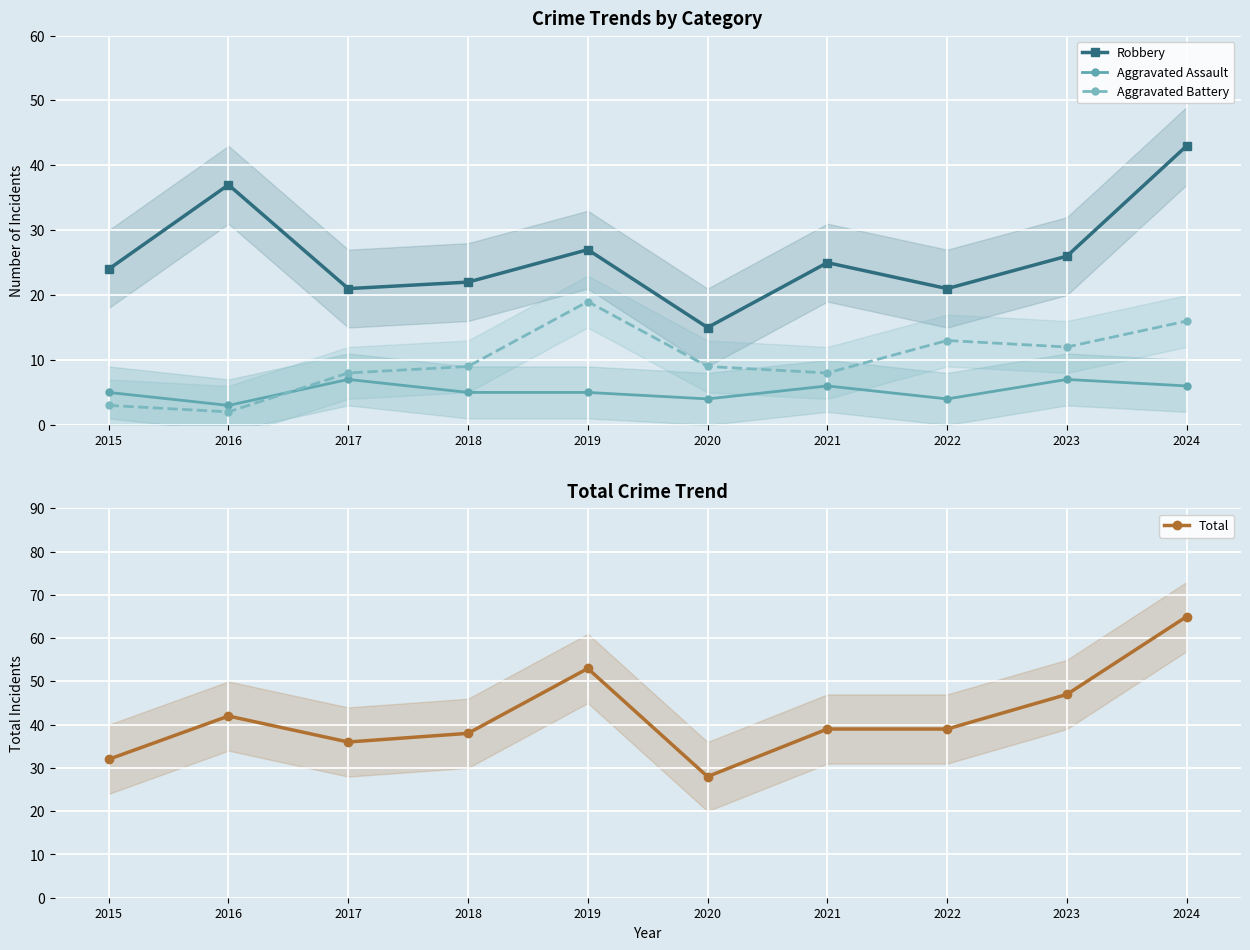

True or false: Aggravated Battery and Robbery cross at least once.

False